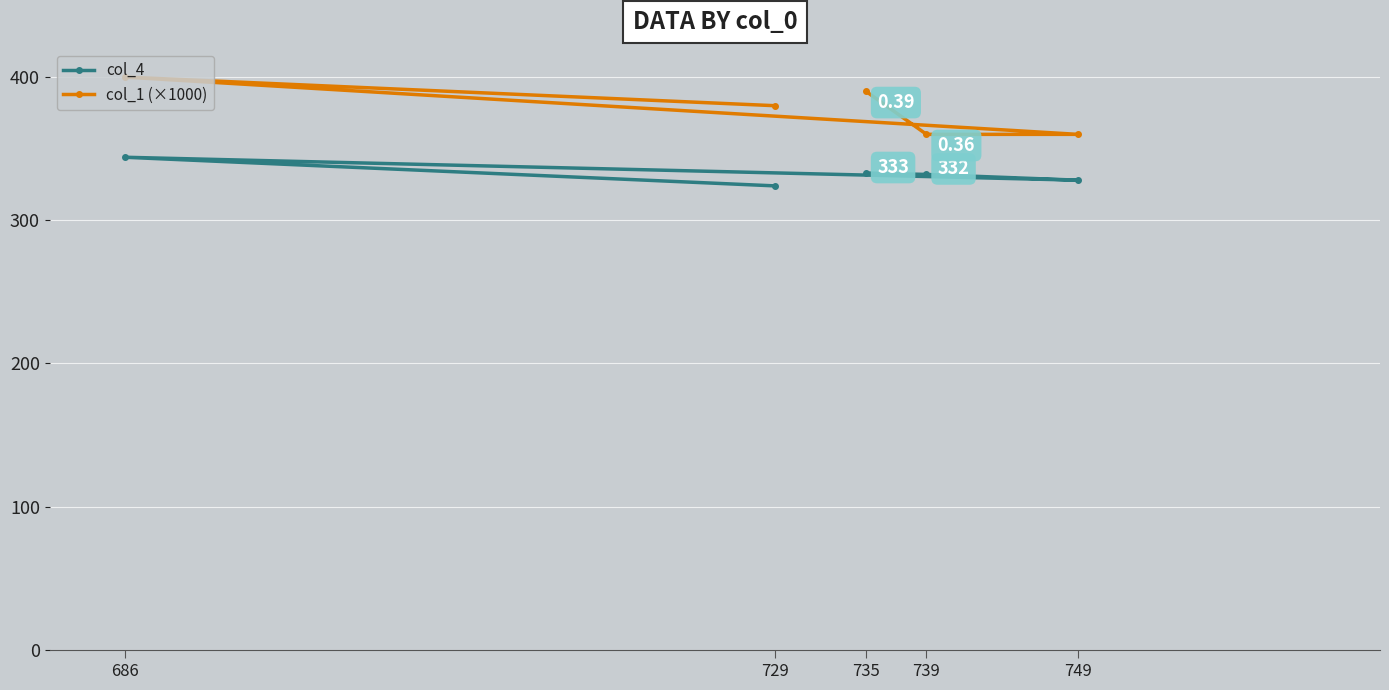

Reading left to right, list all the values displayed in this chart.

col_4: 686=344	729=324	735=333	739=332	749=328
col_1 (×1000): 686=400	729=380	735=390	739=360	749=360